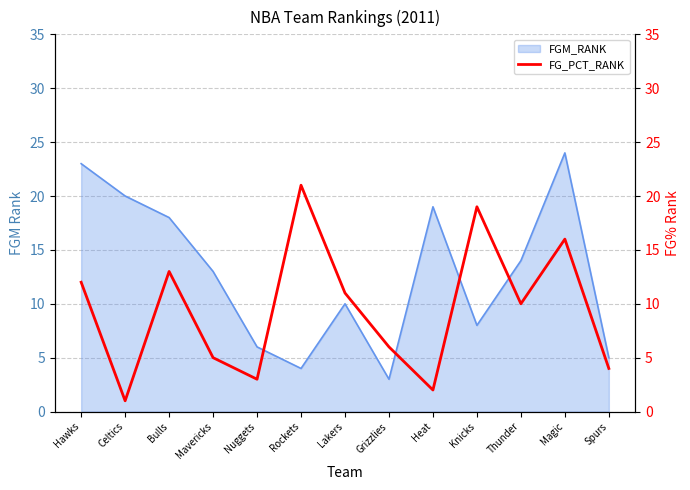

The chart shows a value of 13 at Thunder. True or false?

False